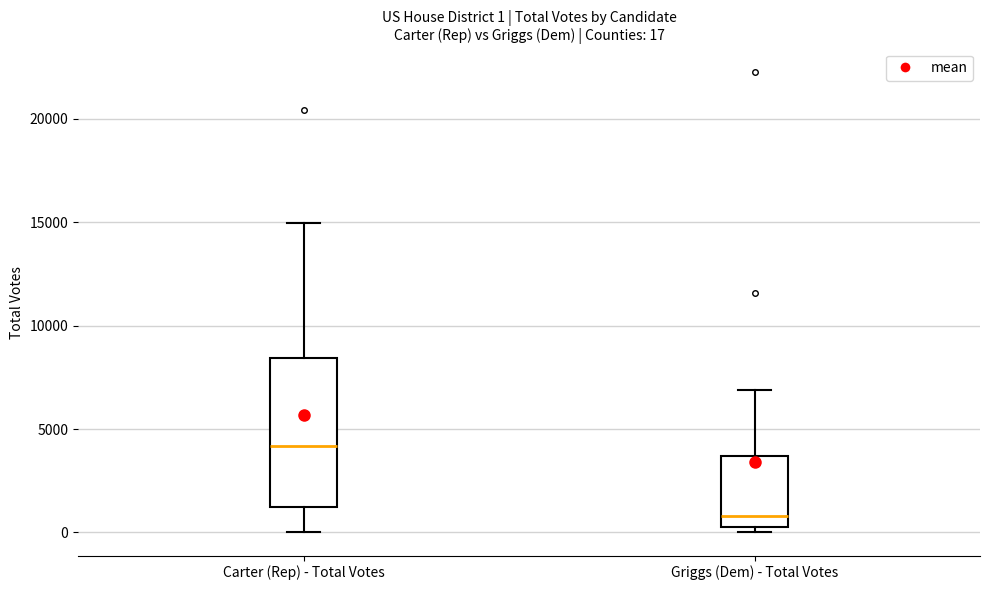

Which box's median line is the highest?

Carter (Rep) - Total Votes